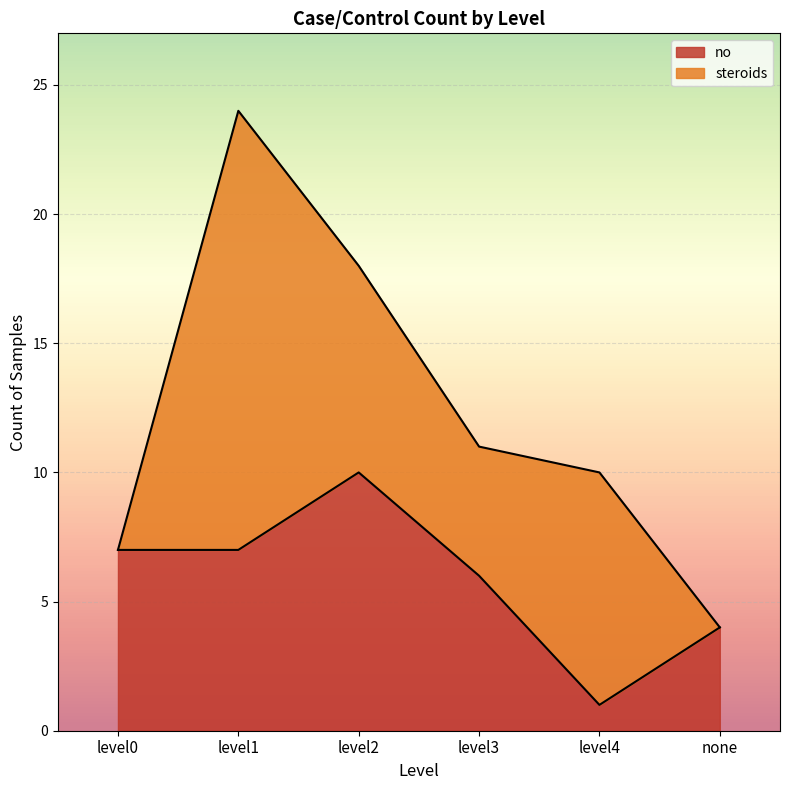

At which category does the data reach its first local peak?

level2